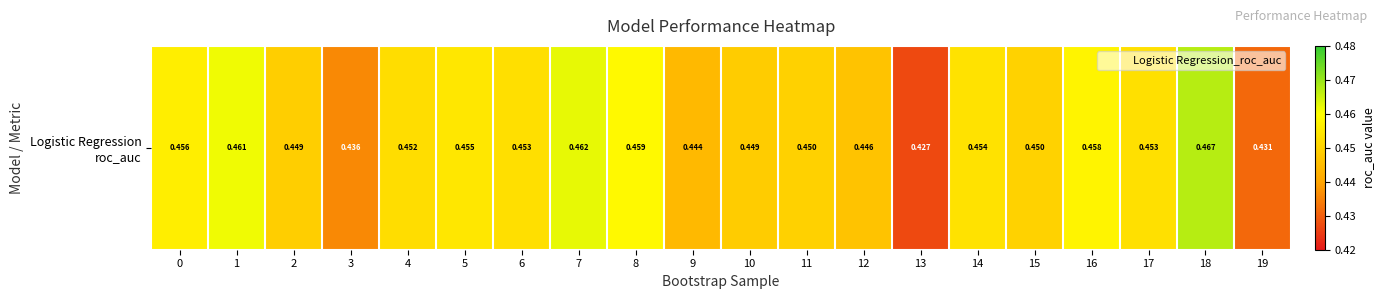

What is the minimum value shown in the chart?

0.4